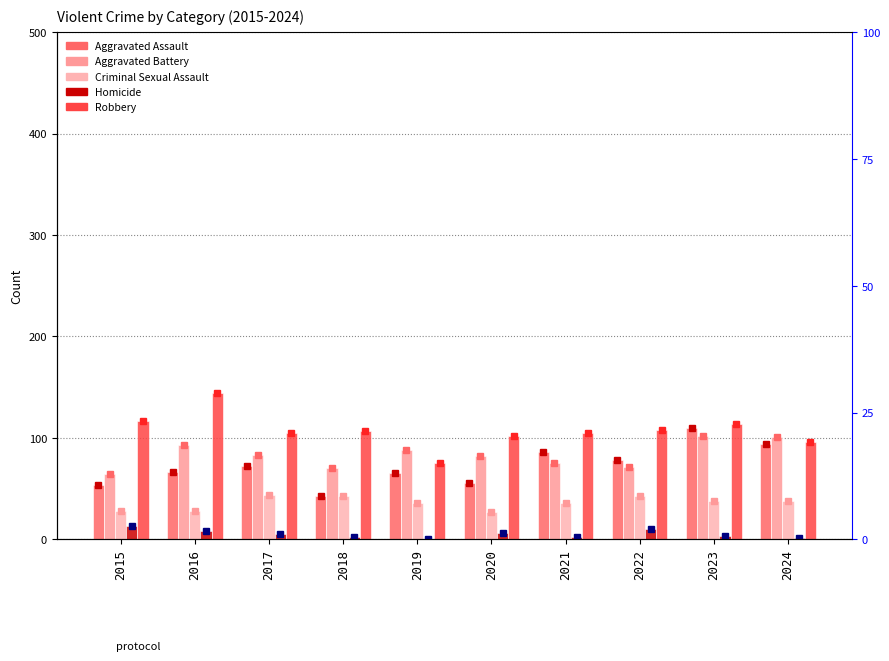

Between 2019 and 2021, which series saw the biggest shift?

Robbery